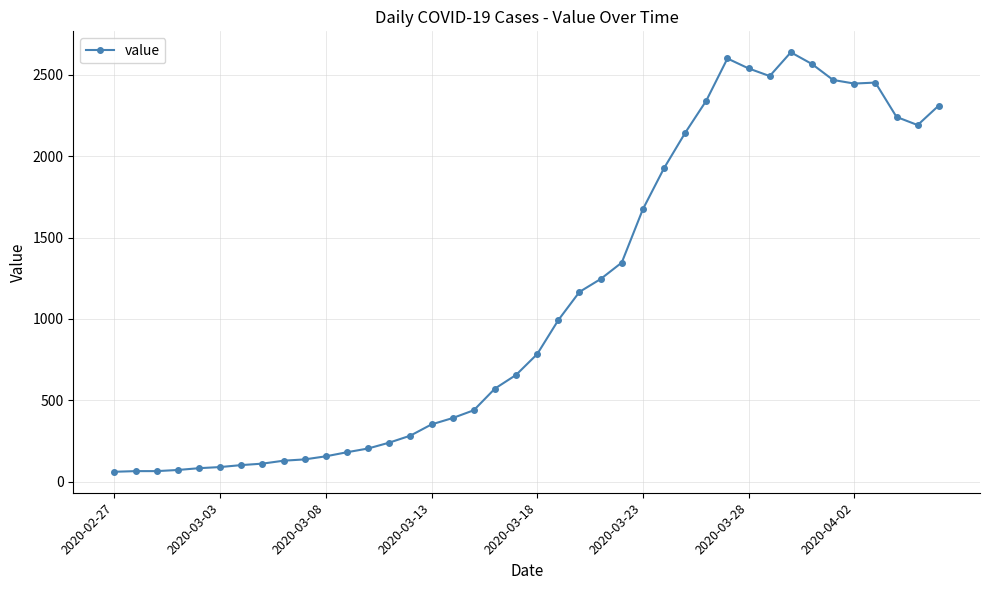

True or false: the data has more than 2 interior local peaks.

True